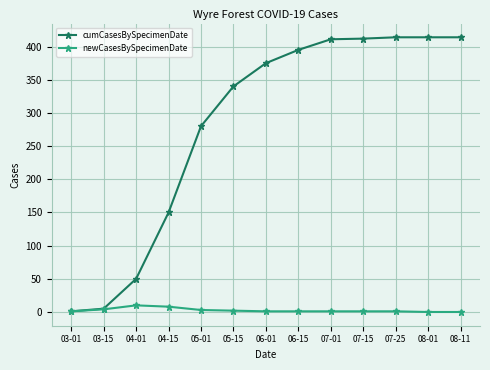

What is the maximum value for cumCasesBySpecimenDate?

414